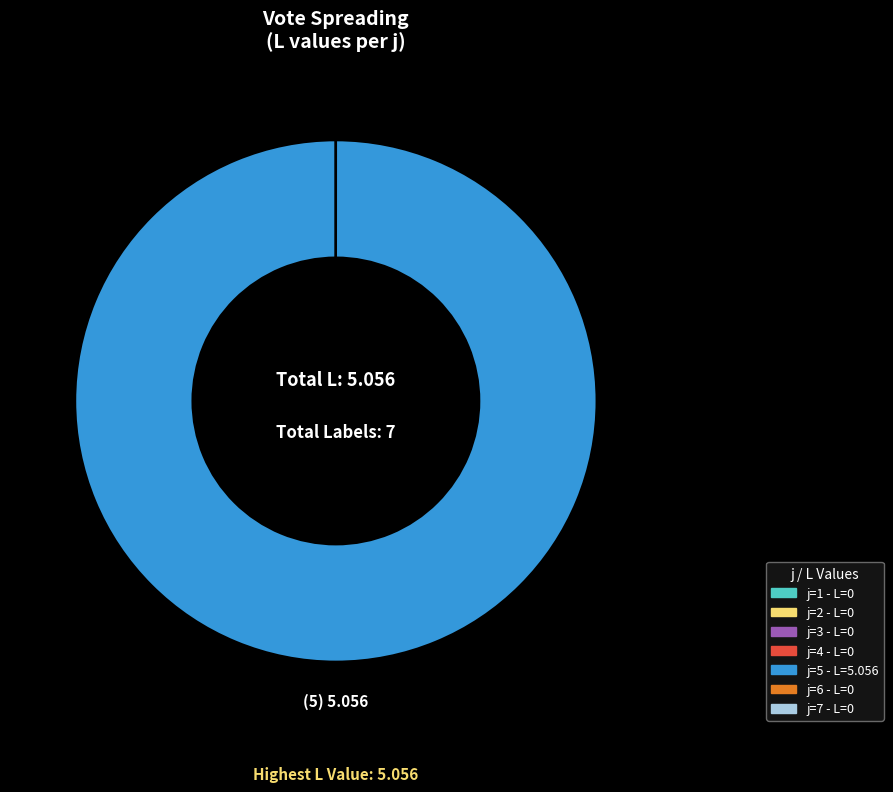

Is there a majority slice in this chart?

Yes